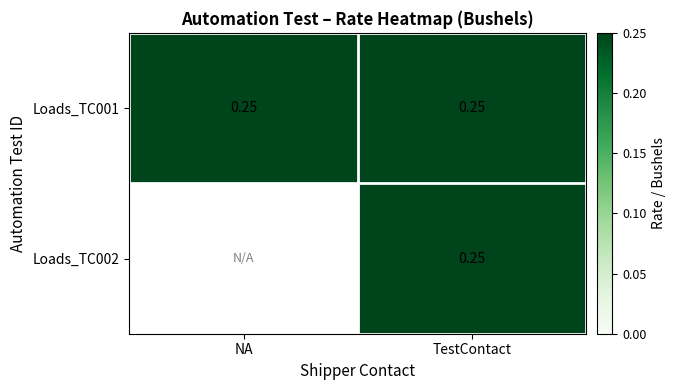

The Loads_TC002 series shows 0.2 at TestContact. True or false?

True